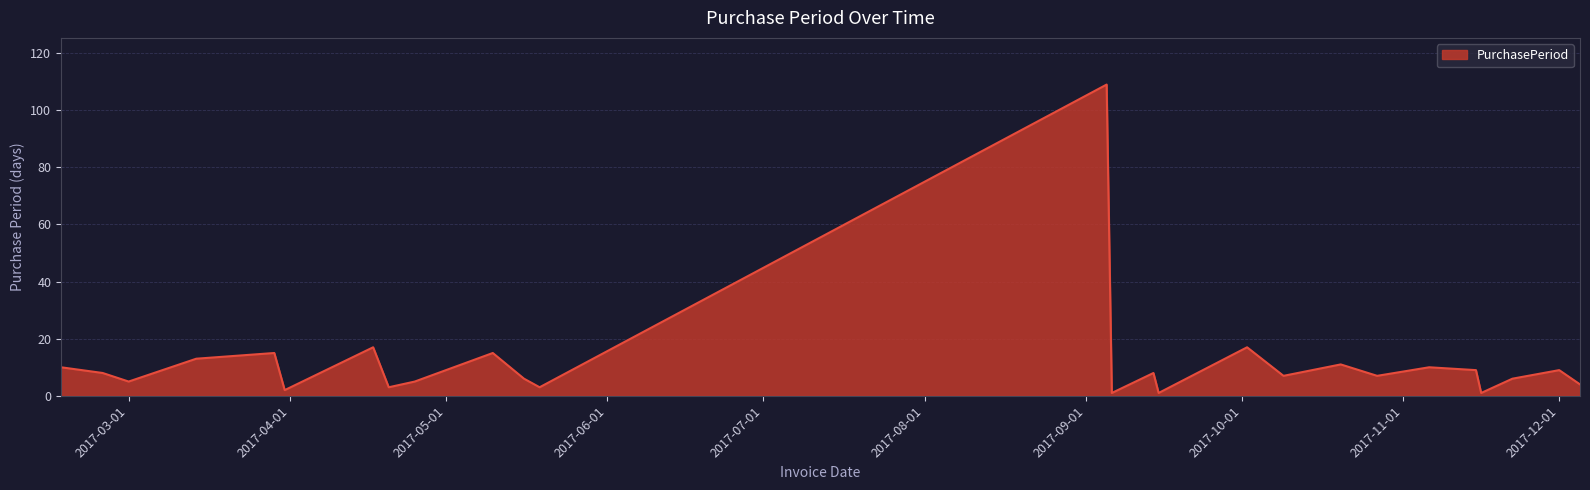

What is the maximum value shown in the chart?

109